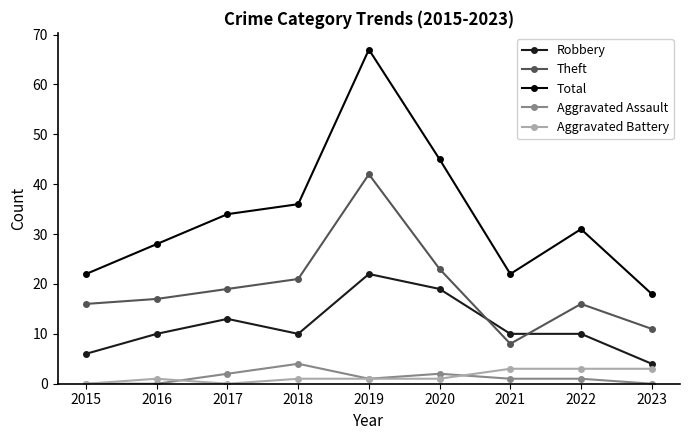

Reading left to right, what are all the values shown in this chart?

Robbery: 6	10	13	10	22	19	10	10	4
Theft: 16	17	19	21	42	23	8	16	11
Total: 22	28	34	36	67	45	22	31	18
Aggravated Assault: 0	0	2	4	1	2	1	1	0
Aggravated Battery: 0	1	0	1	1	1	3	3	3